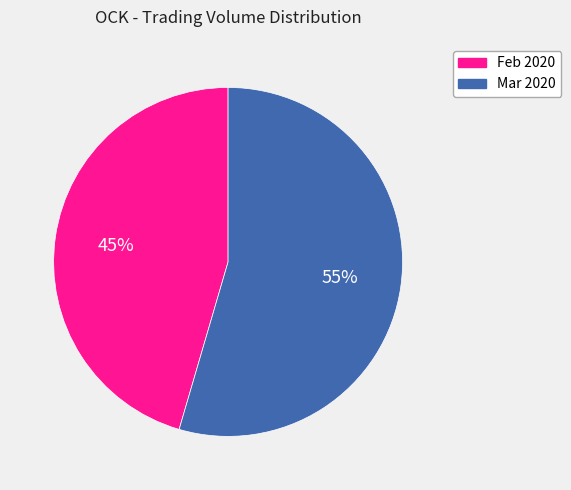

Is there any slice that represents more than half of the pie?

Yes